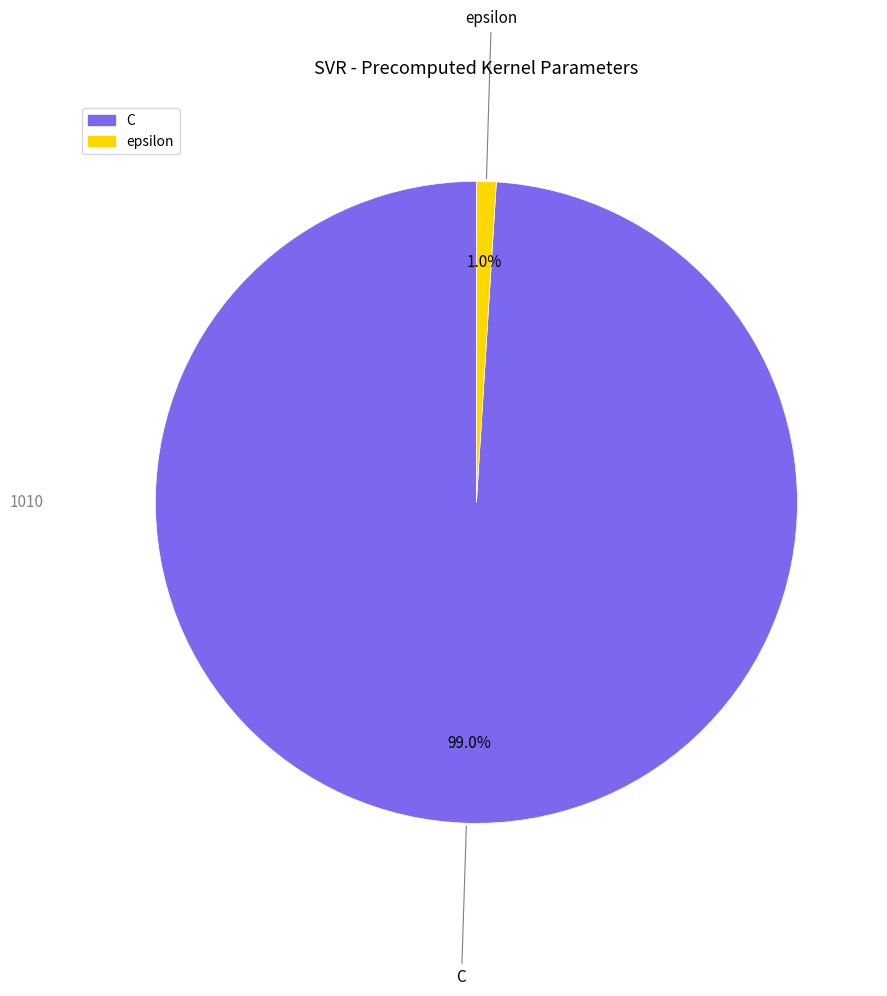

Is the sum of epsilon and C greater than half?

Yes